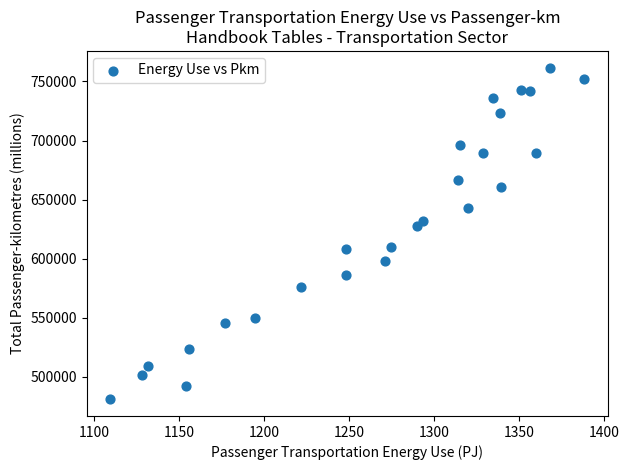

What Y value in the scatter plot is closest to 621392?

627797.4